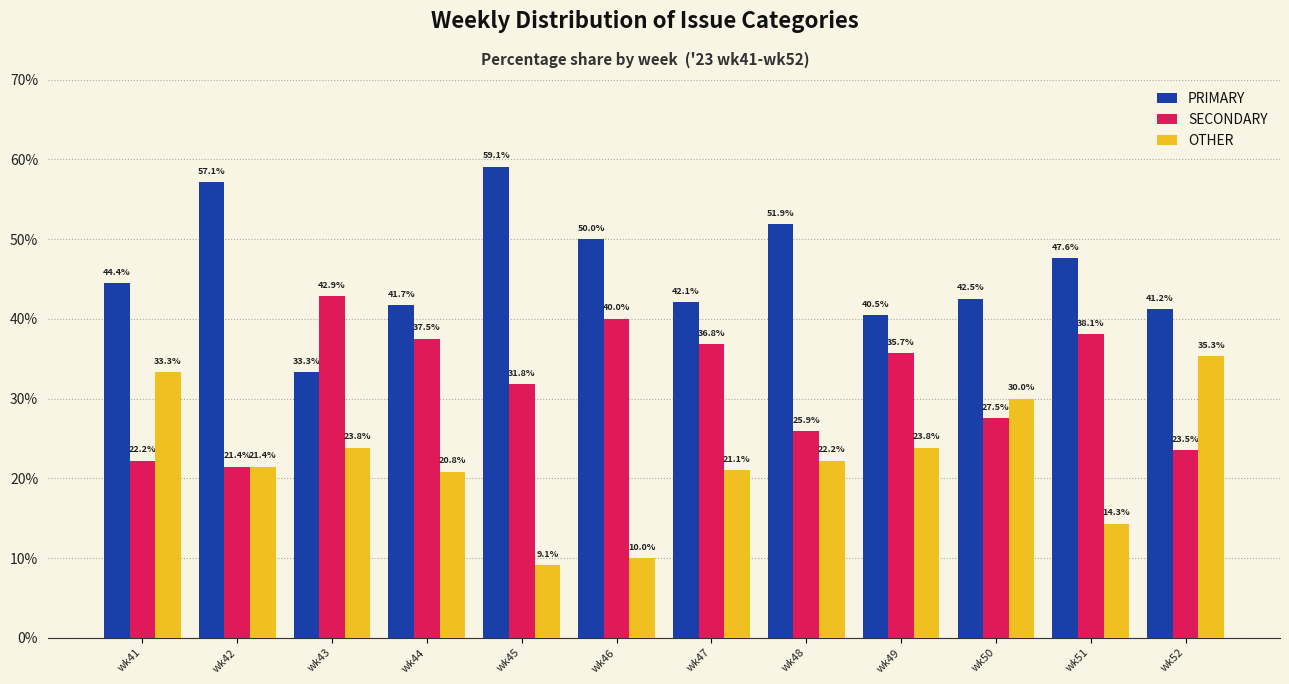

Rank the series by their average value, from lowest to highest.

OTHER, SECONDARY, PRIMARY